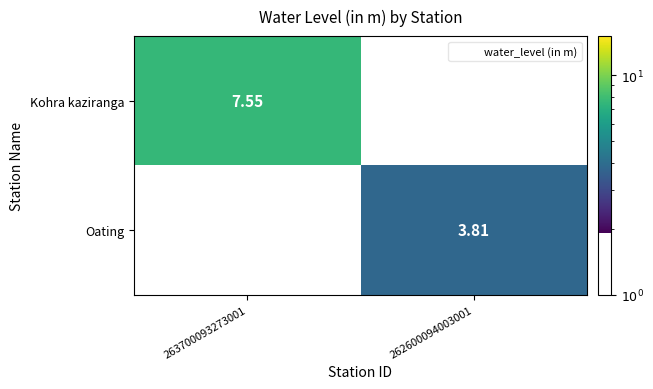

How many values in the Oating series exceed 3?

1